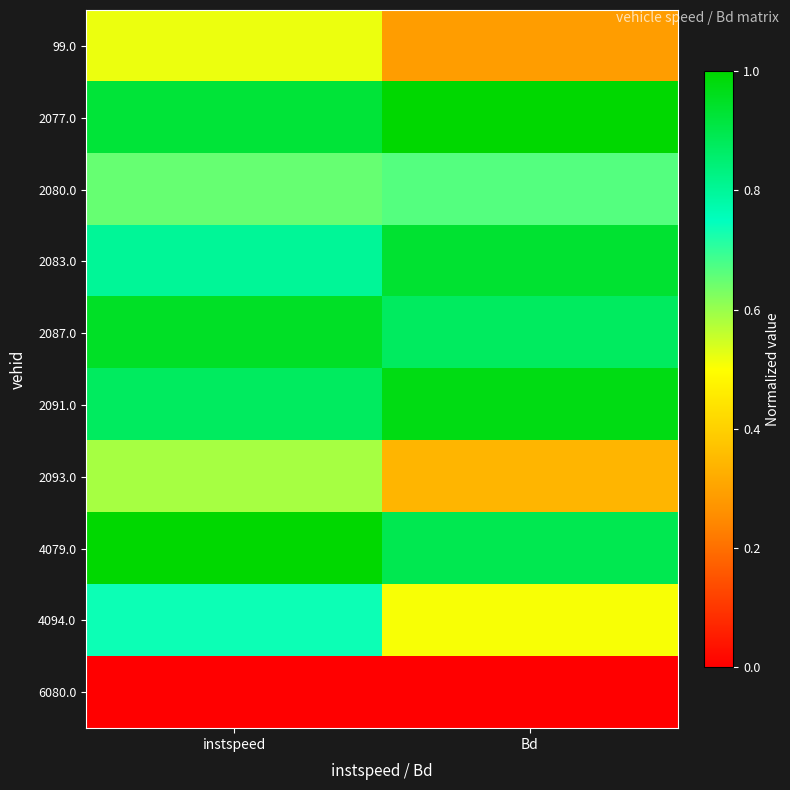

Reading right to left, list all the values displayed in this chart.

99.0: Bd=0.3	instspeed=0.5
2077.0: Bd=1.0	instspeed=0.9
2080.0: Bd=0.7	instspeed=0.6
2083.0: Bd=0.9	instspeed=0.8
2087.0: Bd=0.9	instspeed=0.9
2091.0: Bd=1.0	instspeed=0.9
2093.0: Bd=0.3	instspeed=0.6
4079.0: Bd=0.9	instspeed=1.0
4094.0: Bd=0.5	instspeed=0.7
6080.0: Bd=0.0	instspeed=0.0